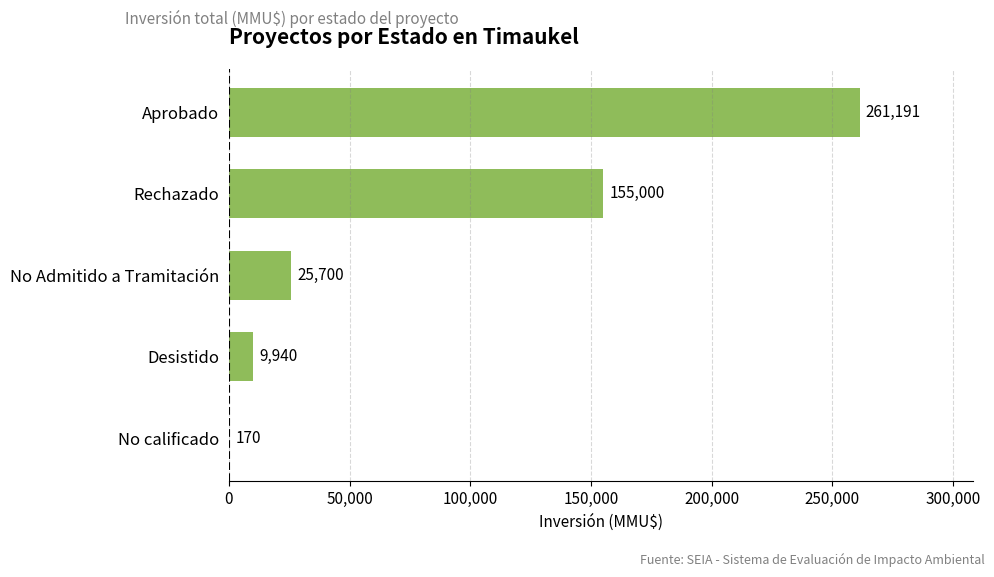

At which label is the value closest to 130680?

Rechazado